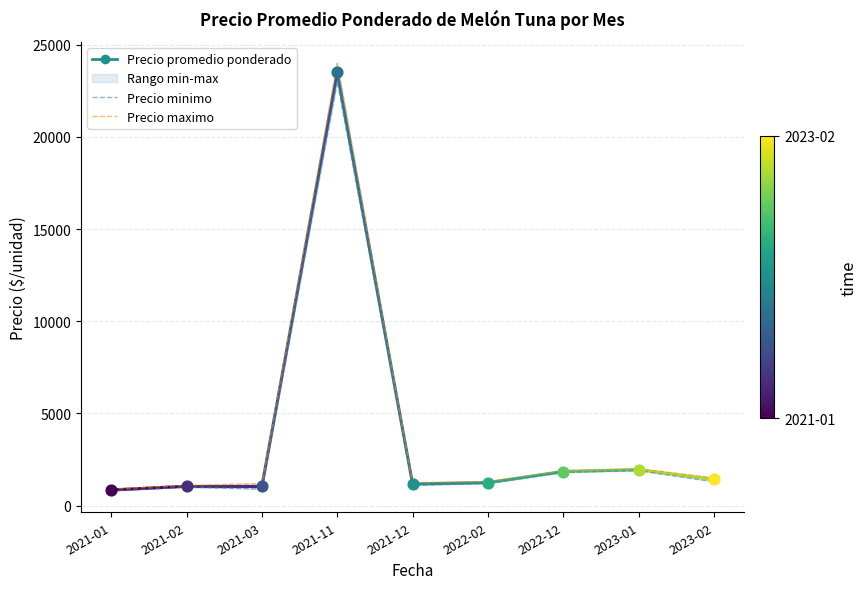

Which series reaches the maximum Y coordinate?

Precio maximo